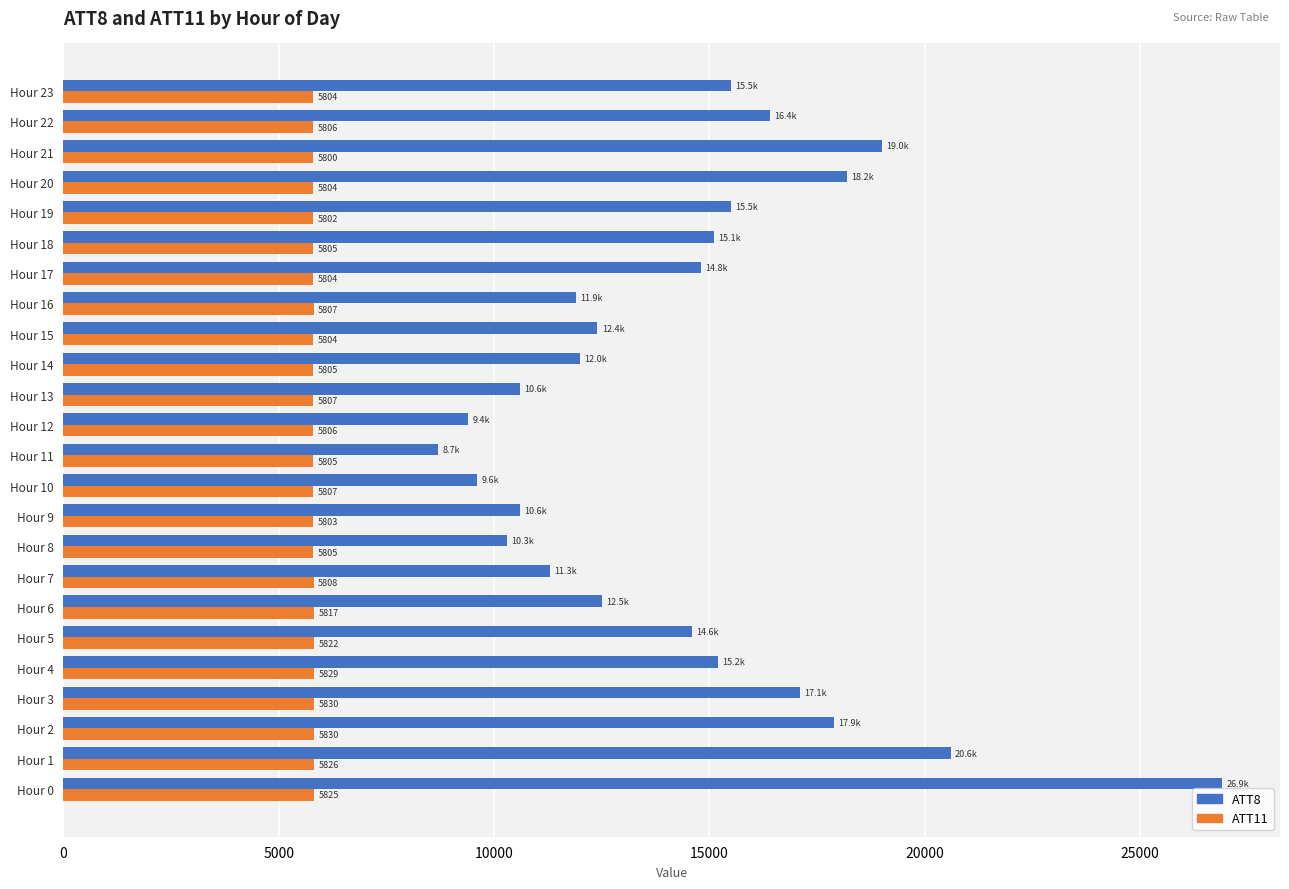

Rank the series by their average value, from lowest to highest.

ATT11, ATT8